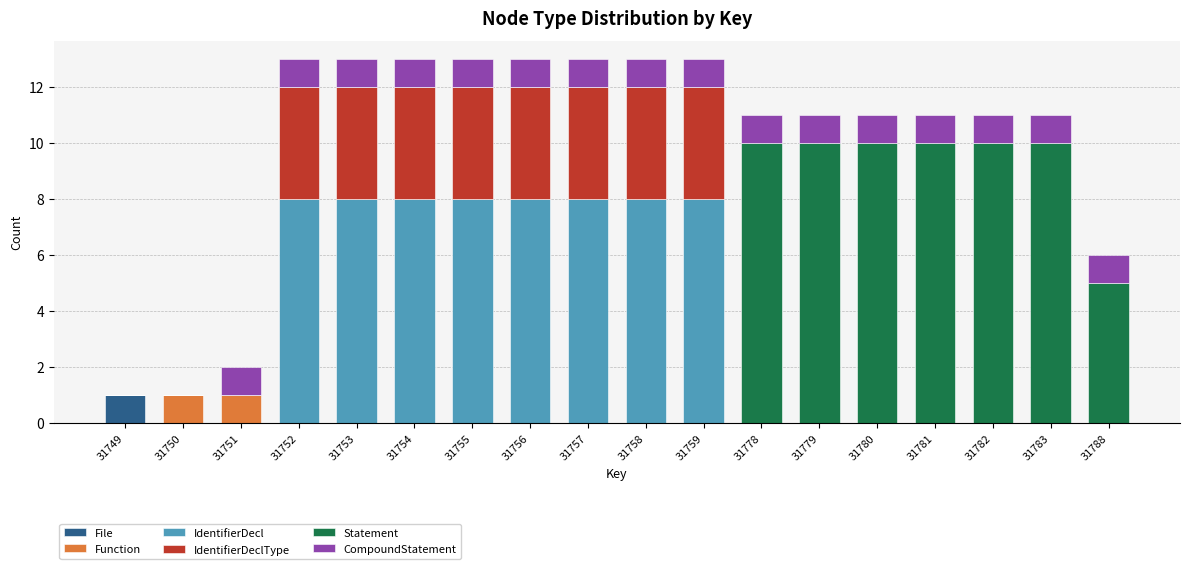

Count the number of data series in this chart.

6